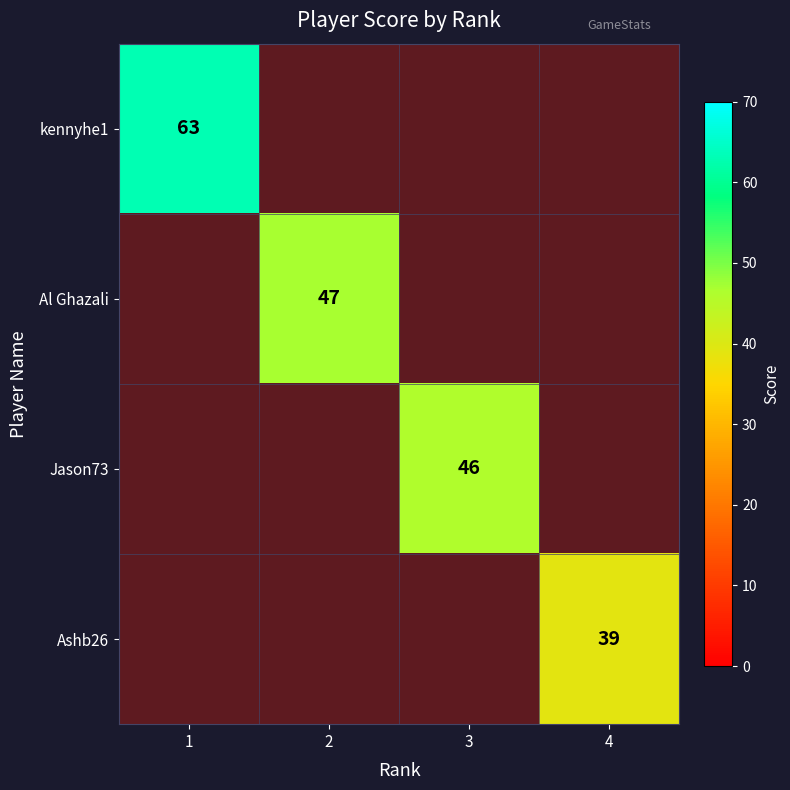

Rank the series by their maximum value, from highest to lowest.

kennyhe1, Al Ghazali, Jason73, Ashb26